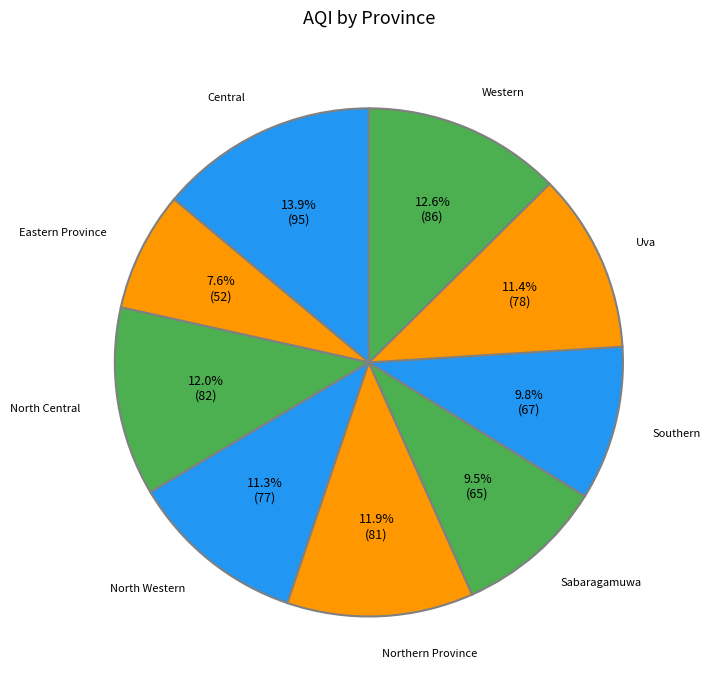

Count the number of slices in the pie.

9